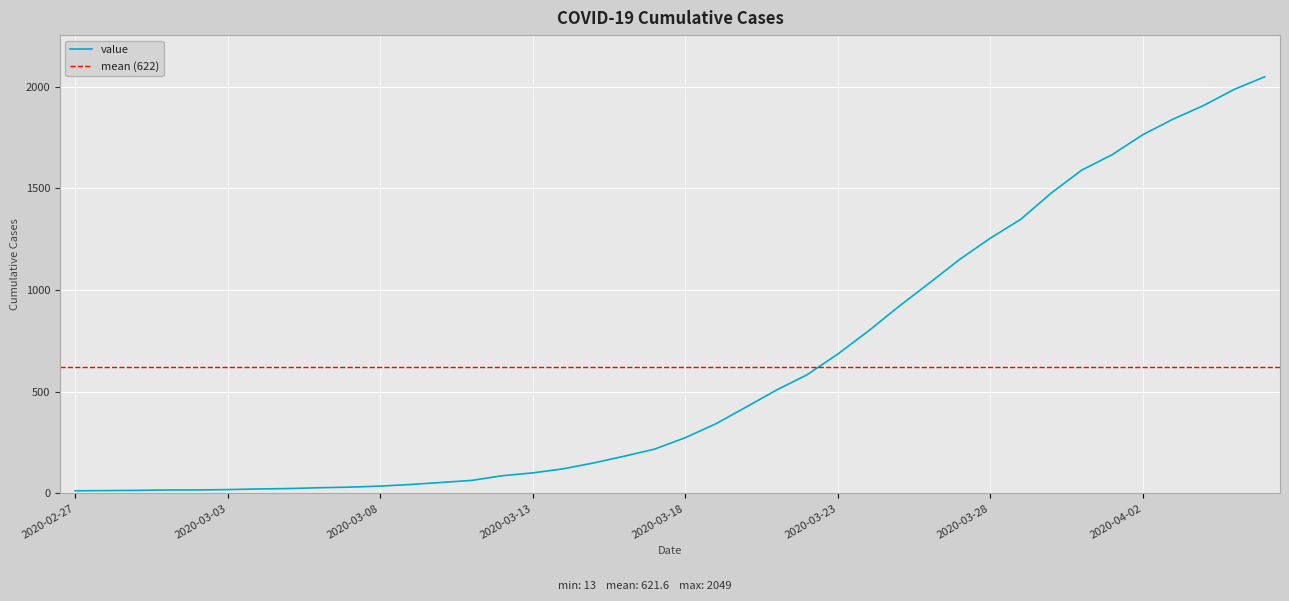

Which label corresponds to the largest value in the chart?

2020-04-06